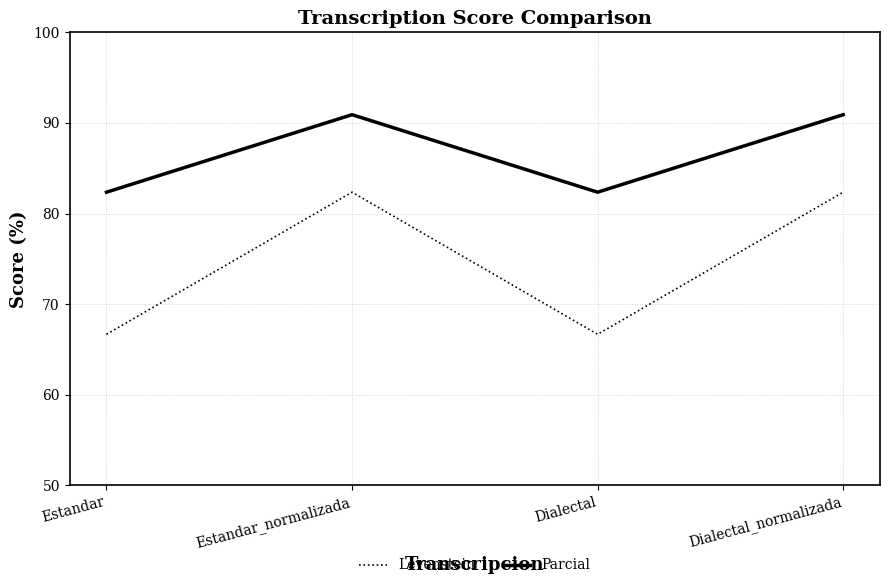

At Estandar_normalizada, list the series in order from smallest to largest.

Levenstein, Parcial